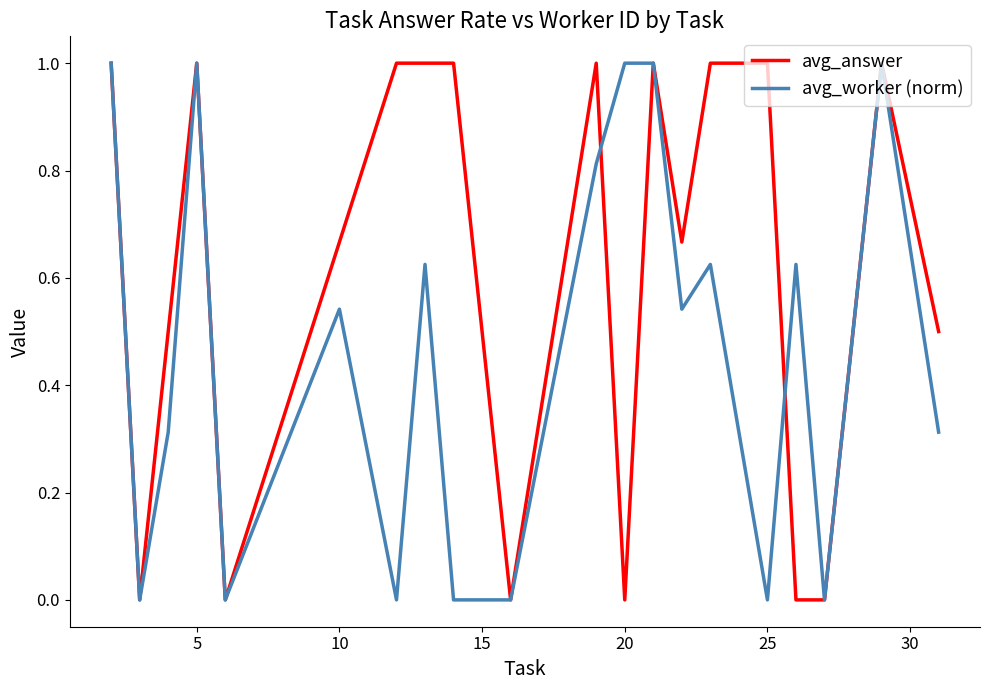

Count the avg_answer values in the range 0 to 1.

20